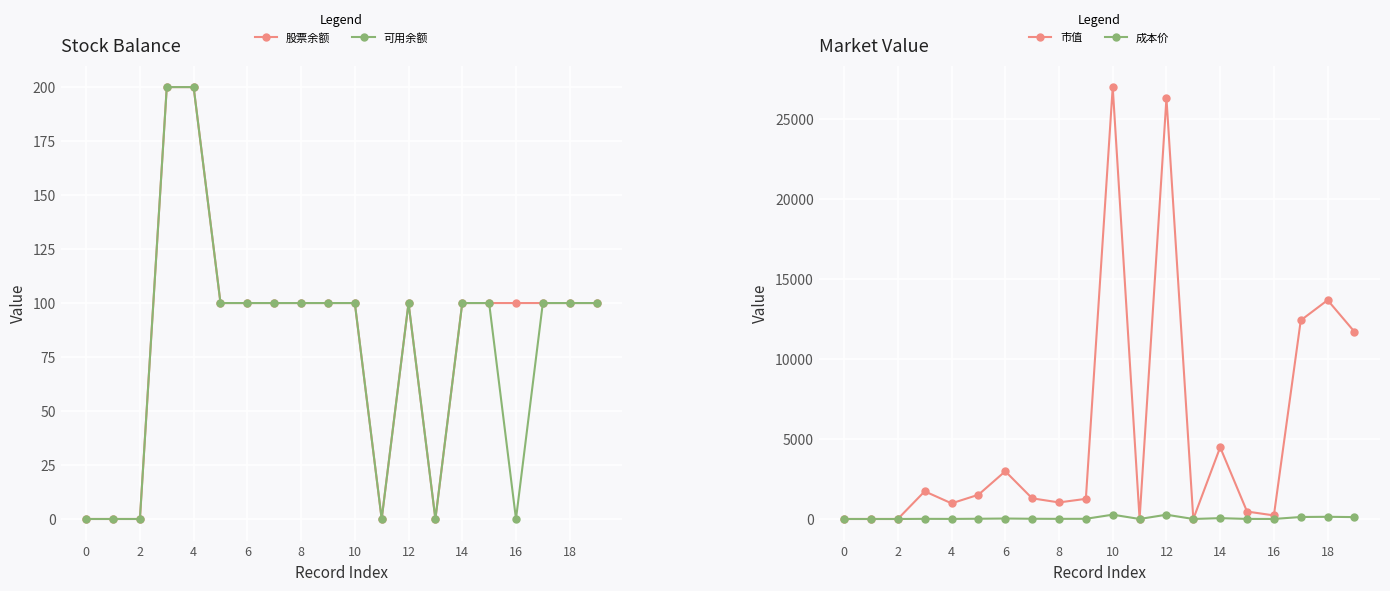

Is it true that 市值 equals 21985.1 at 17?

False